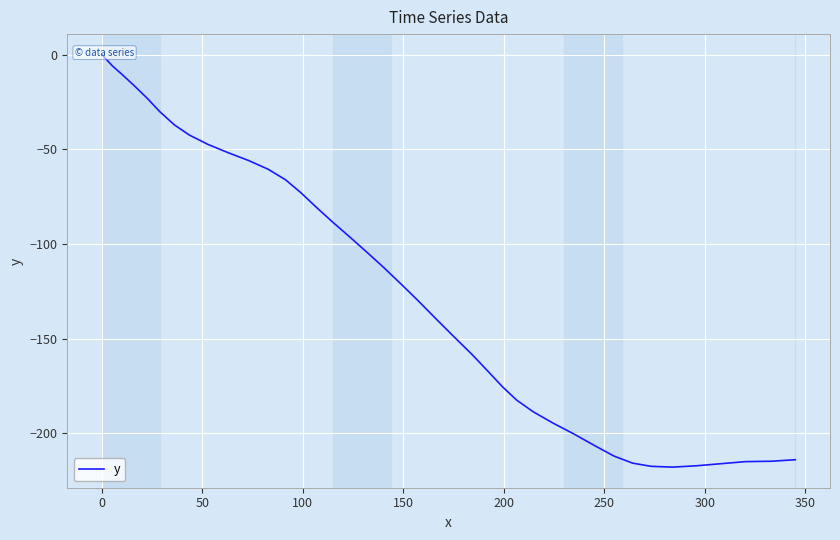

How many data points does each series have?

40